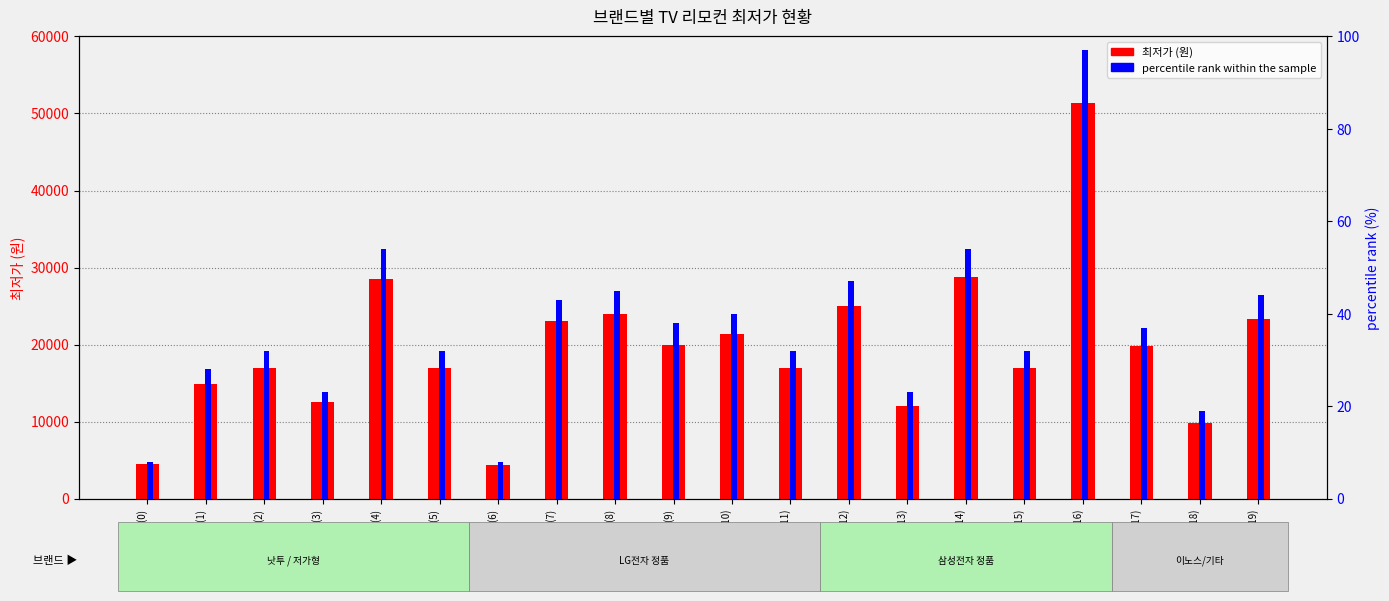

The 최저가 series shows 12500 at 삼성(3). True or false?

True